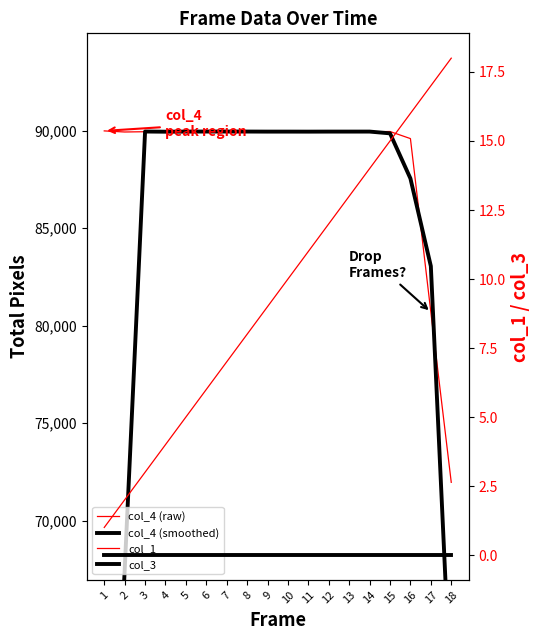

Which label corresponds to the smallest value in the chart?

1